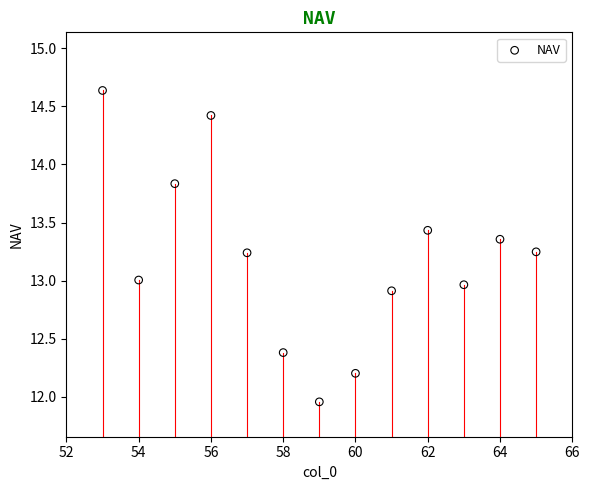

What is the range of Y values (max minus min)?

2.7